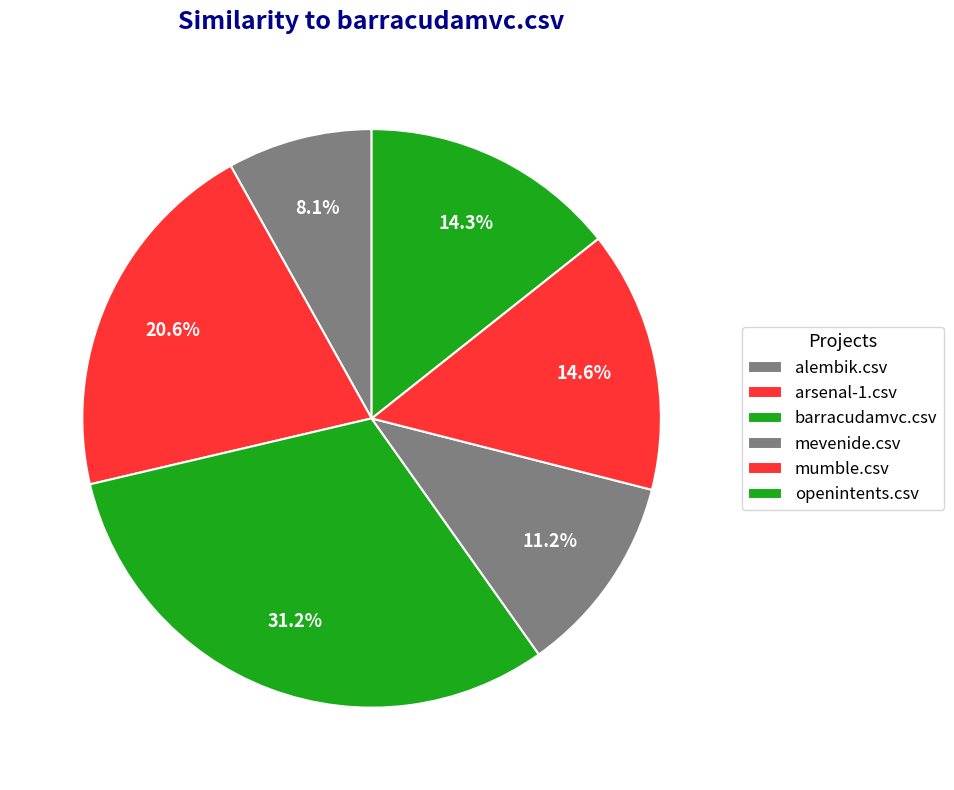

How many segments does this pie chart have?

6